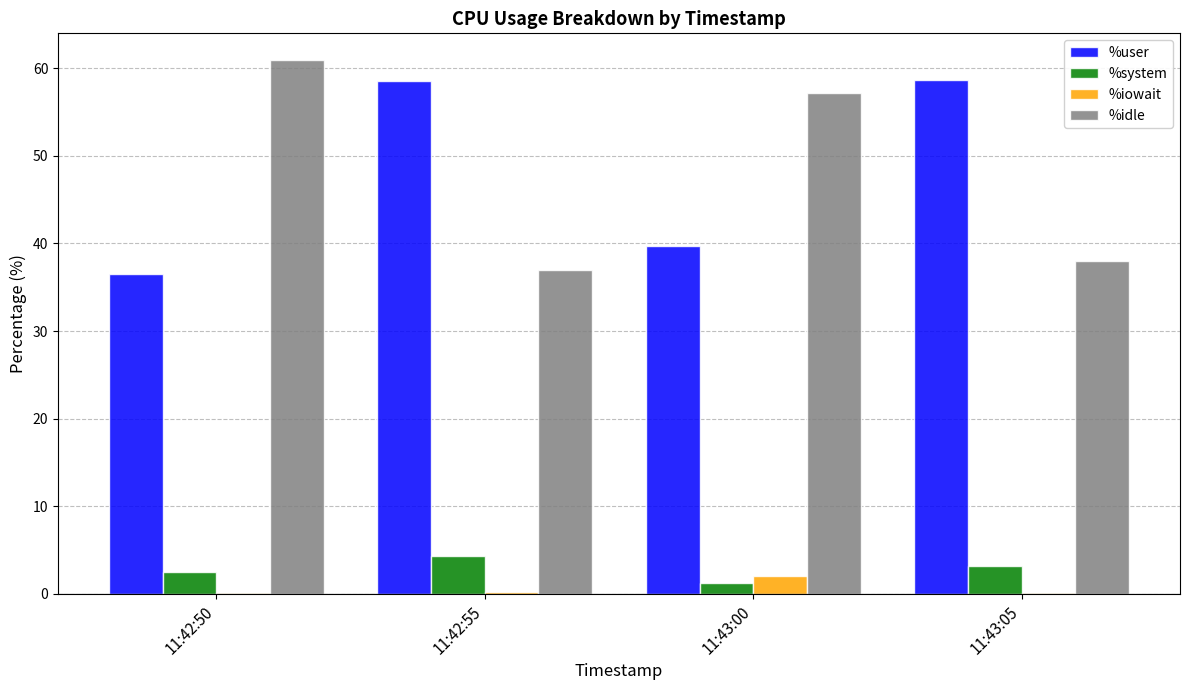

What is the highest value of the %idle series?

61.0